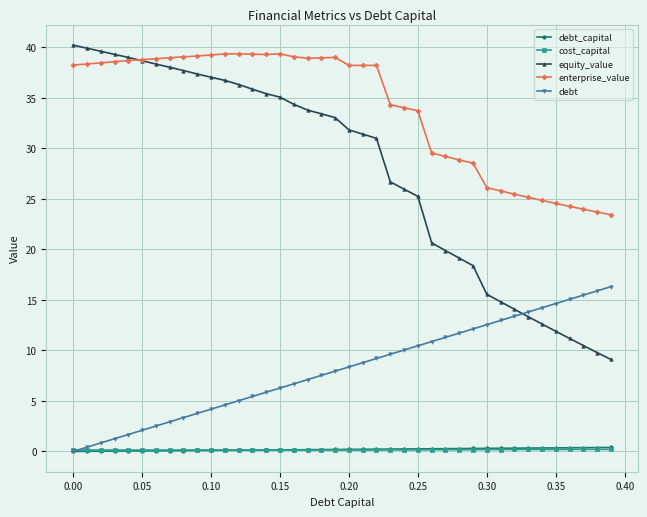

Which series has the largest total across all categories?

enterprise_value